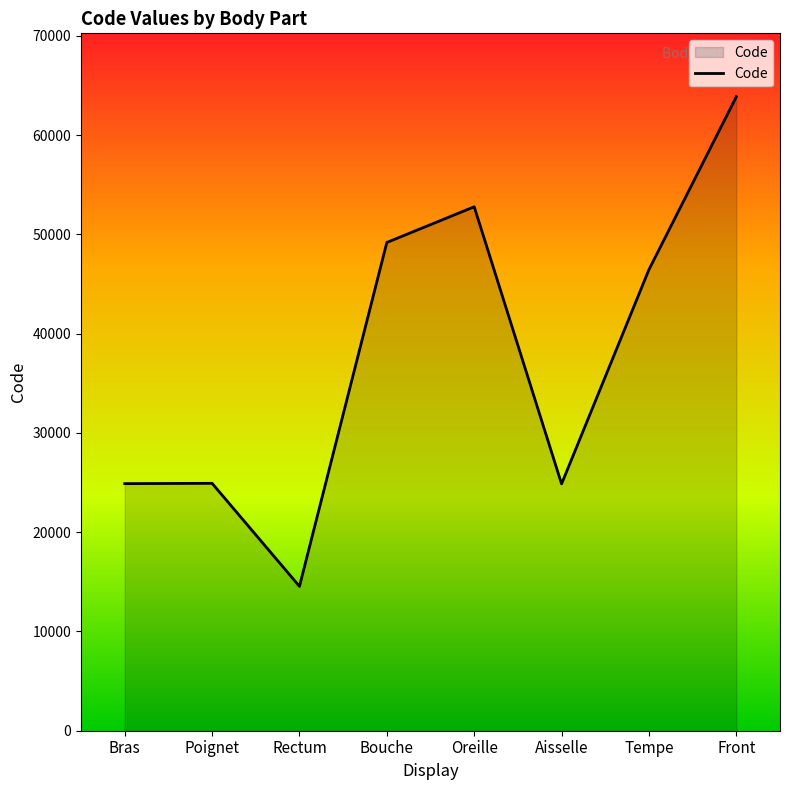

Which has a higher value, Bras or Rectum?

Bras